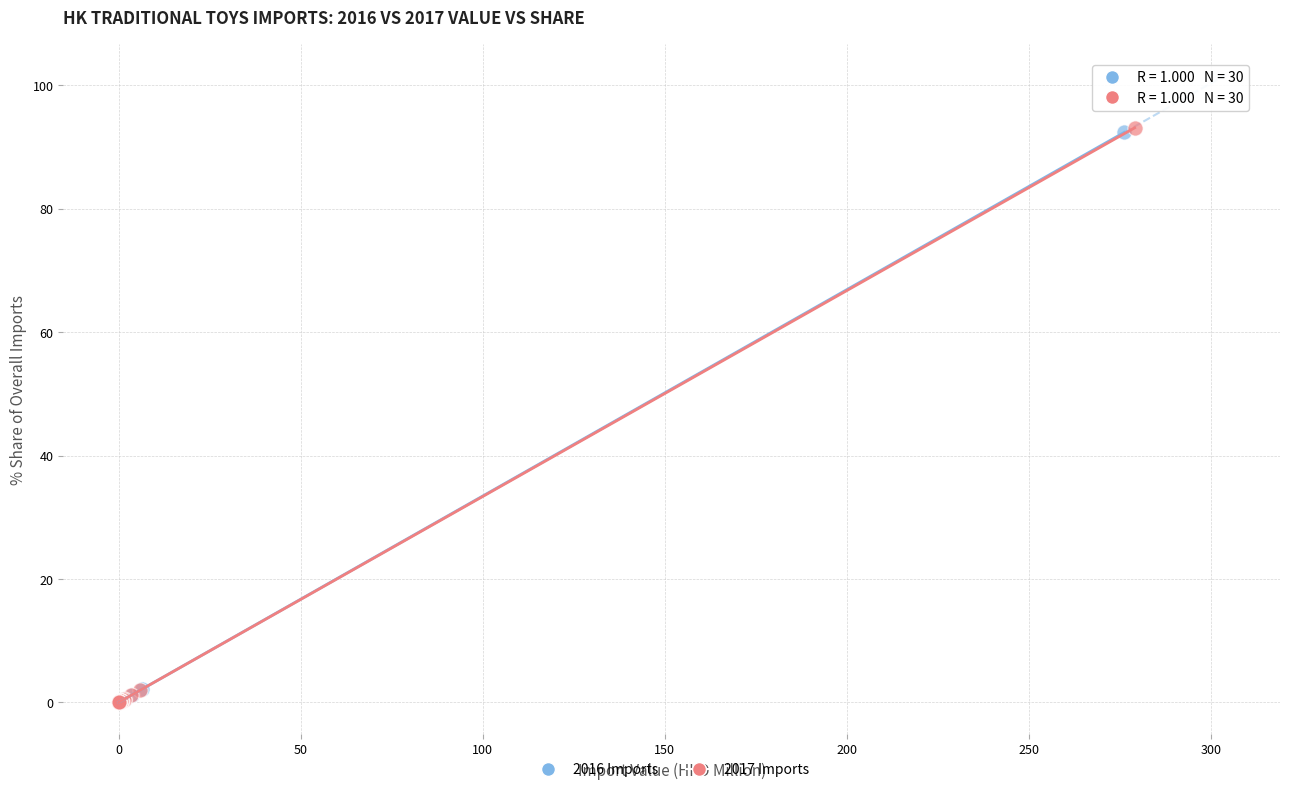

Which series has the widest spread of Y values?

2017 Imports